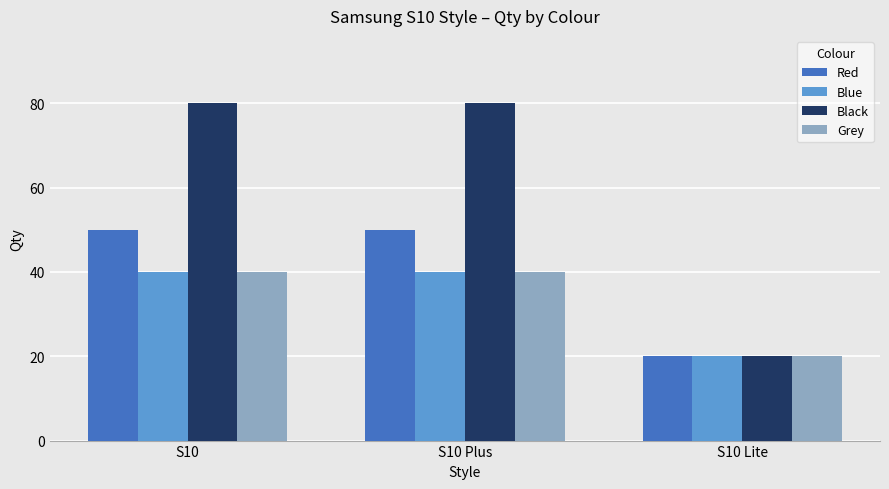

What is the label of the 1st bar from the right?

S10 Lite